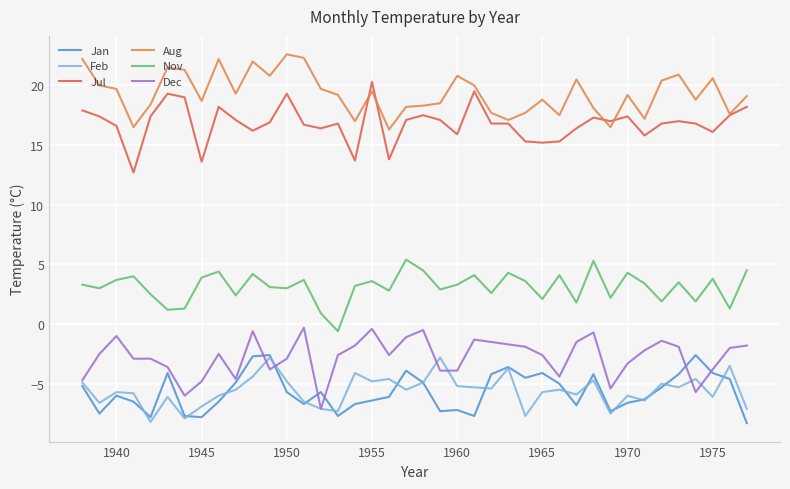

What is the highest value of the Feb series?

-2.8